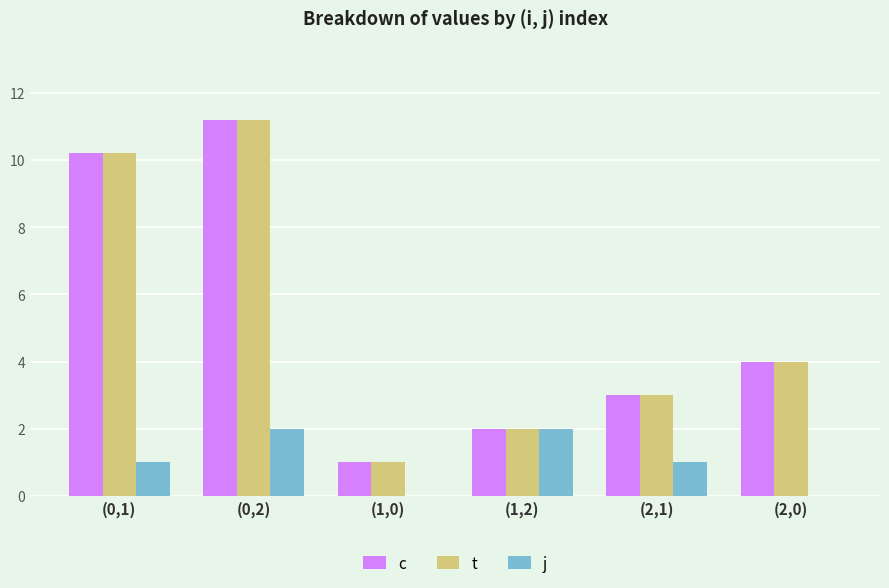

Reading left to right, extract all data points from this chart.

c: 10.2	11.2	1.0	2.0	3.0	4.0
t: 10.2	11.2	1.0	2.0	3.0	4.0
j: 1.0	2.0	0.0	2.0	1.0	0.0